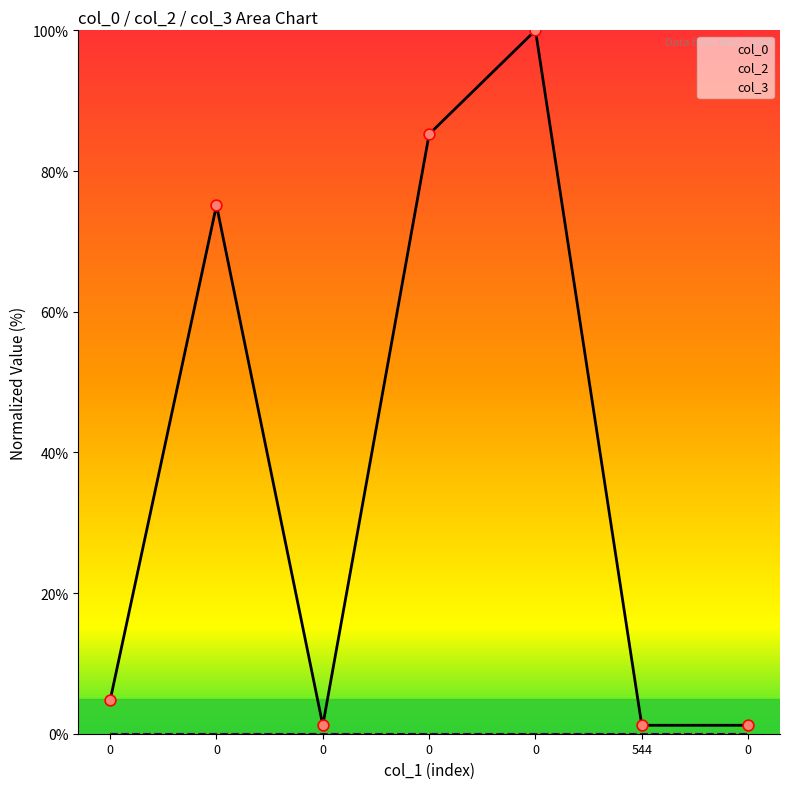

Which series has the largest total across all categories?

col_0